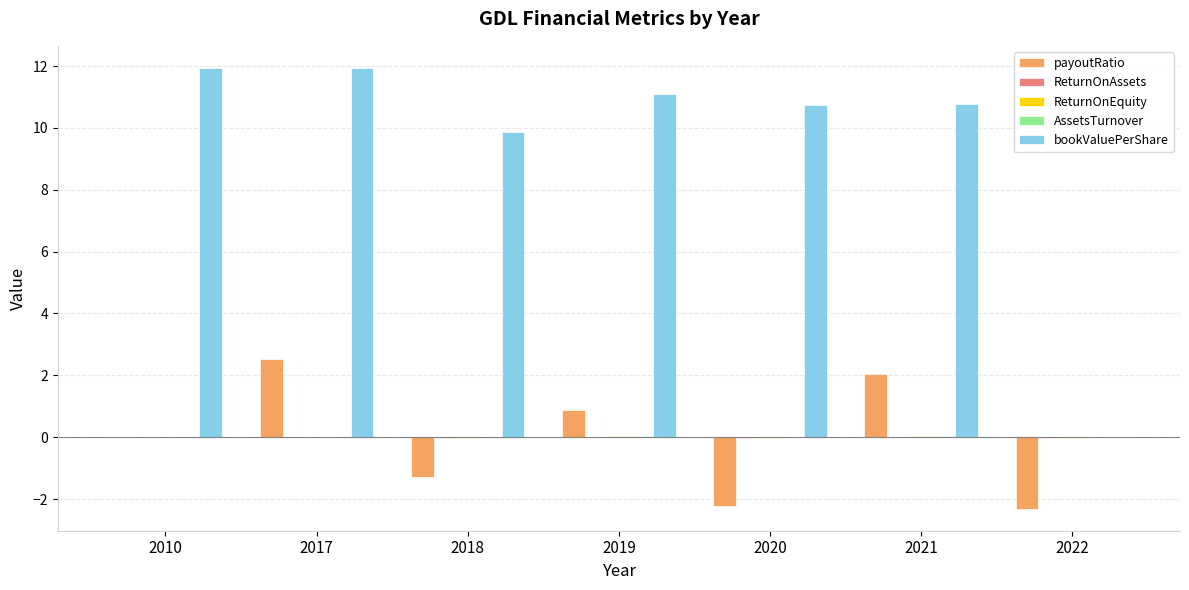

The bookValuePerShare series shows 7.1 at 2019. True or false?

False